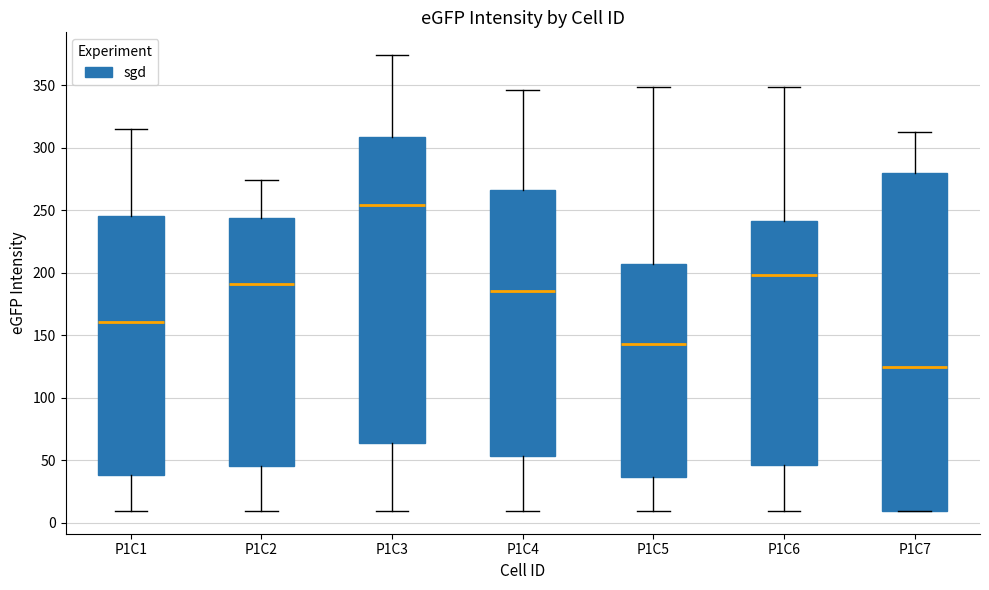

Reading left to right, read every box against the y-axis: the position of its median line, the range the box covers, and the ends of its whiskers. The values are not printed on the chart, so give them approximately, as read against the axis.

P1C1: median 160, box 40 to 245, whiskers 10 to 315
P1C2: median 190, box 45 to 245, whiskers 10 to 275
P1C3: median 255, box 65 to 310, whiskers 10 to 375
P1C4: median 185, box 55 to 265, whiskers 10 to 345
P1C5: median 145, box 35 to 205, whiskers 10 to 350
P1C6: median 200, box 45 to 240, whiskers 10 to 350
P1C7: median 125, box 10 to 280, whiskers 10 to 310